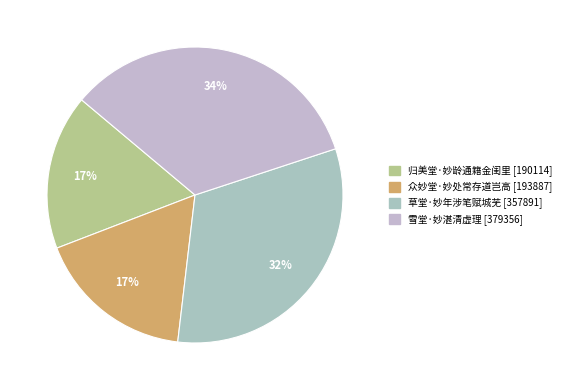

How many segments does this pie chart have?

4